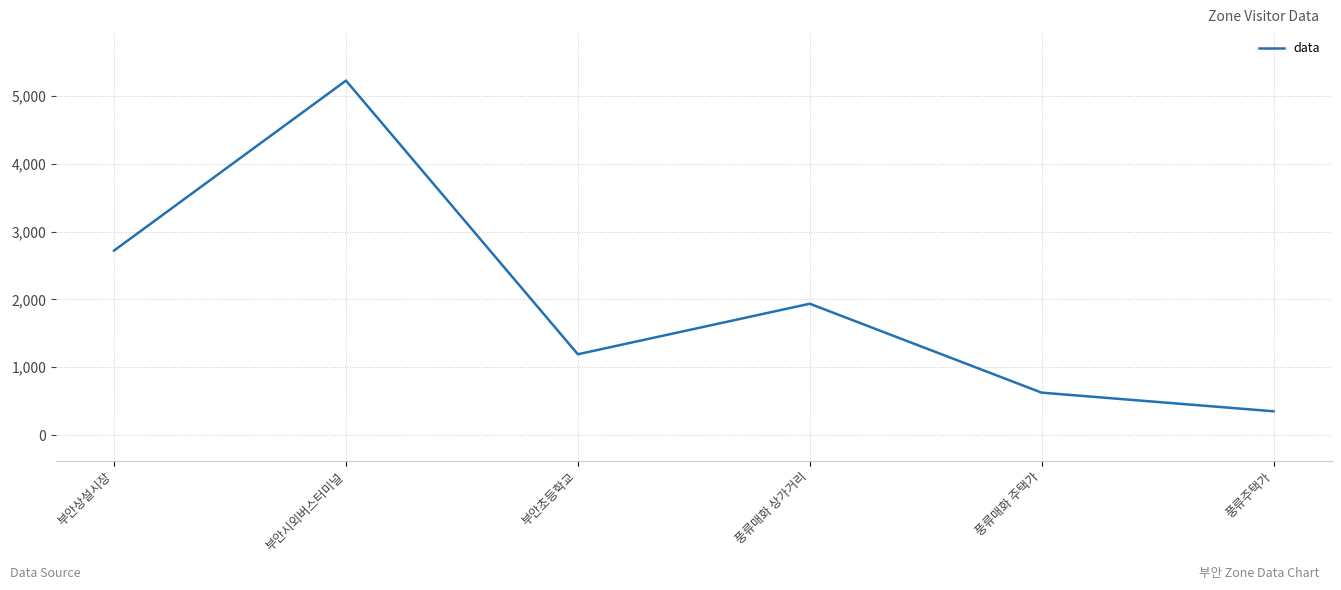

List the labels in order of value, smallest first.

풍류주택가, 풍류매화 주택가, 부안초등학교, 풍류매화 상가거리, 부안상설시장, 부안시외버스터미널